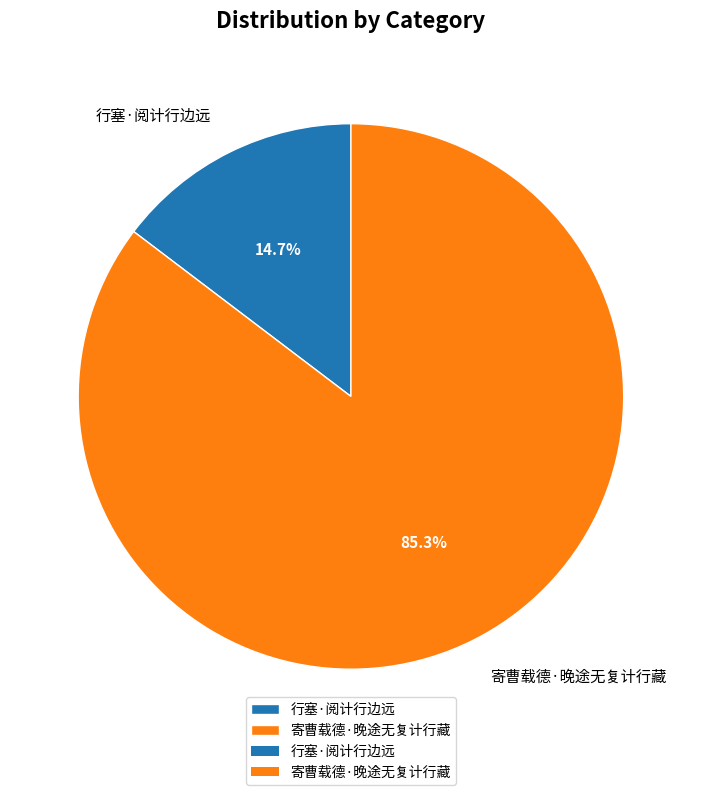

Which category has the biggest portion of the pie?

寄曹载德·晚途无复计行藏